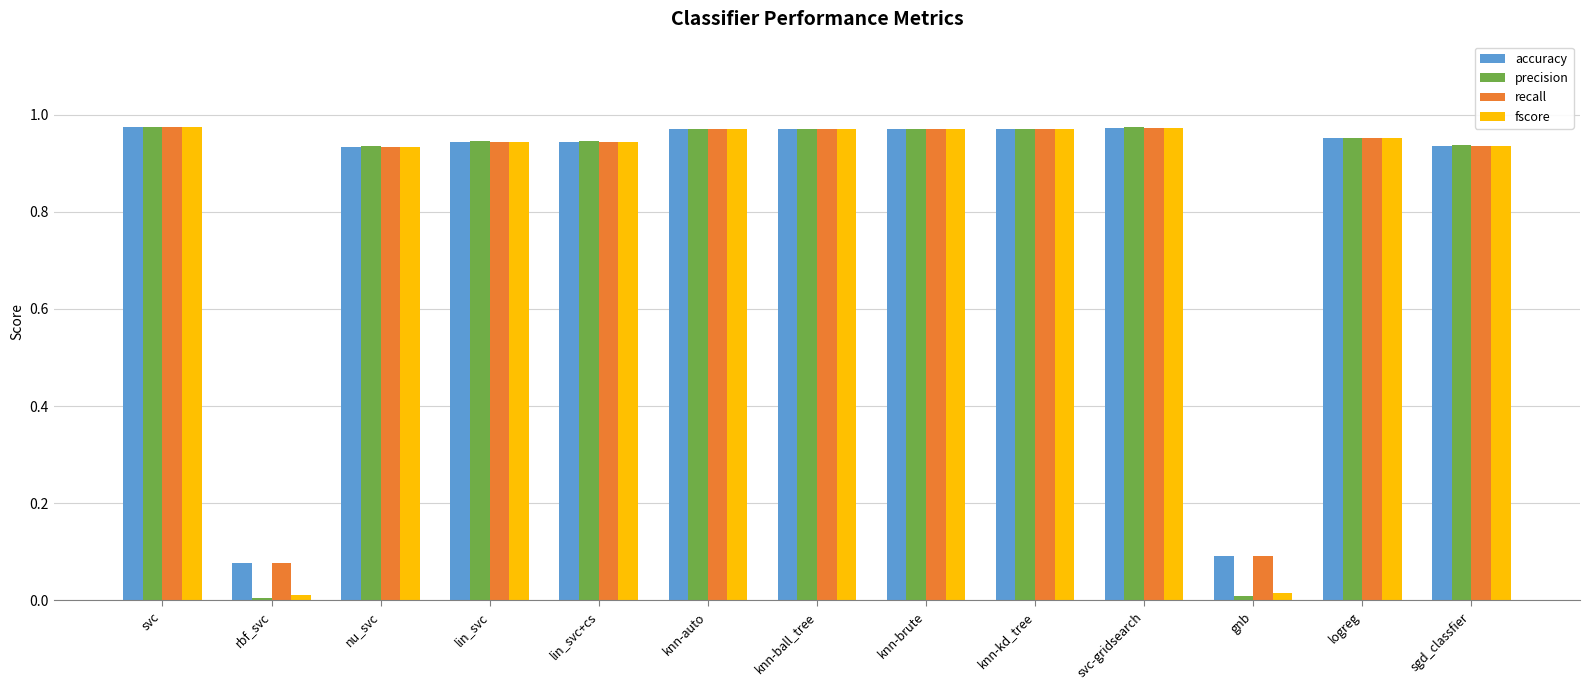

Which series has the widest spread of values?

precision